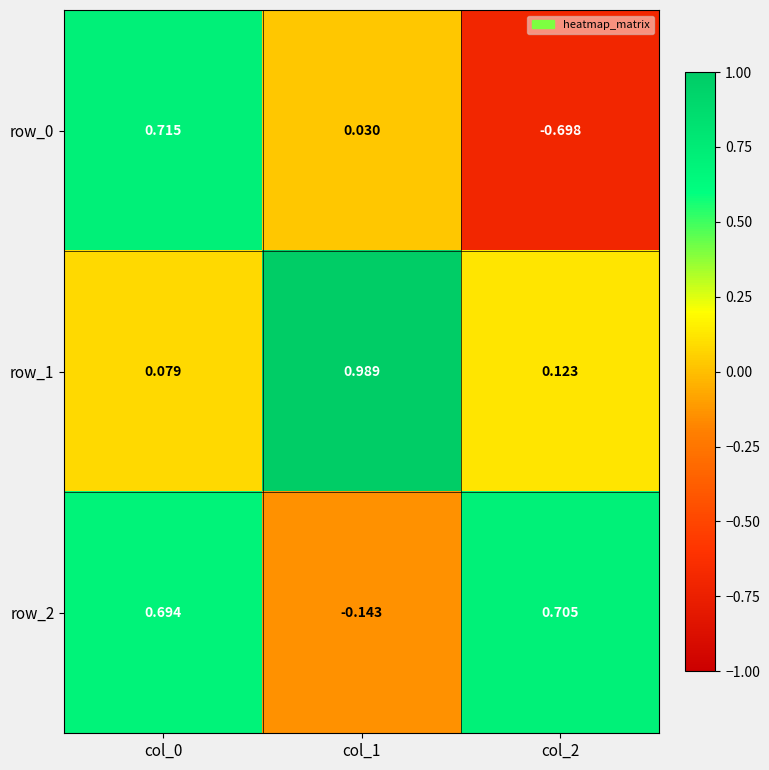

Is the value of row_2 at col_2 greater than the value of row_1 at col_2?

Yes